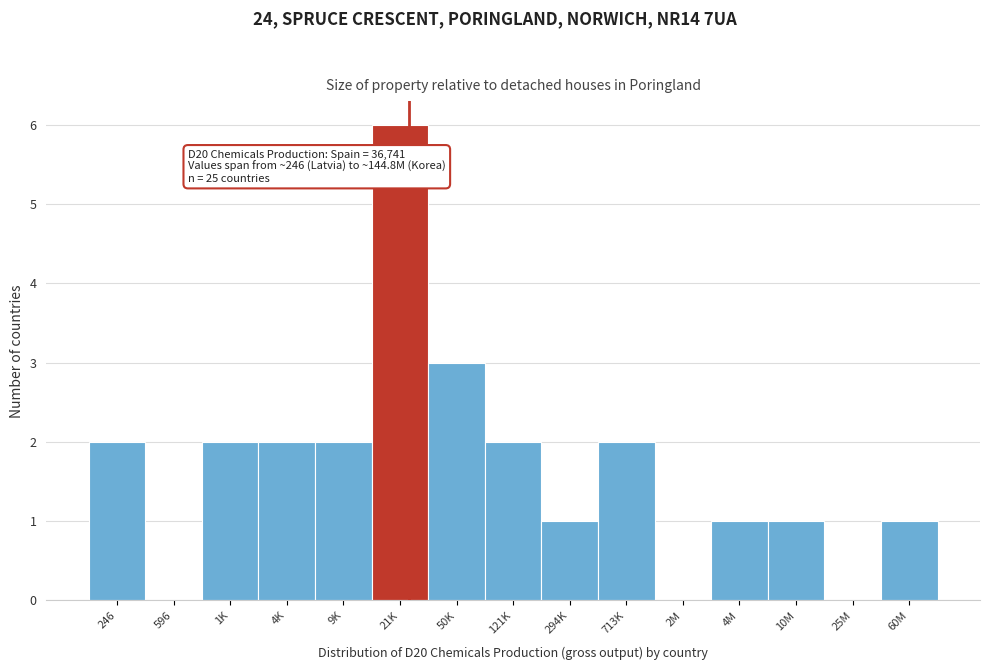

Reading left to right, transcribe all the data shown in this chart.

246=2	596=0	1K=2	4K=2	9K=2	21K=6	50K=3	121K=2	294K=1	713K=2	2M=0	4M=1	10M=1	25M=0	60M=1